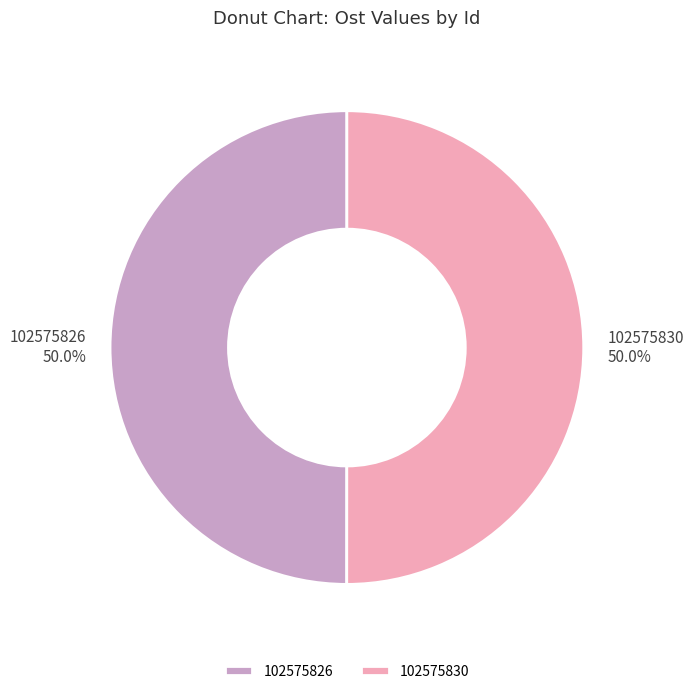

What is the total percentage of 102575830 and 102575826?

100.0%